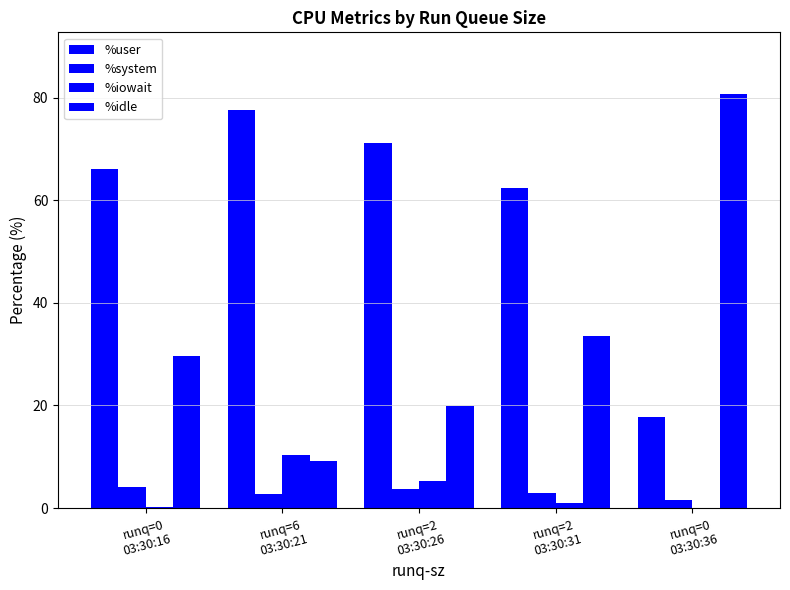

Is it true that %iowait equals 0.9 at runq=2
03:30:31?

True